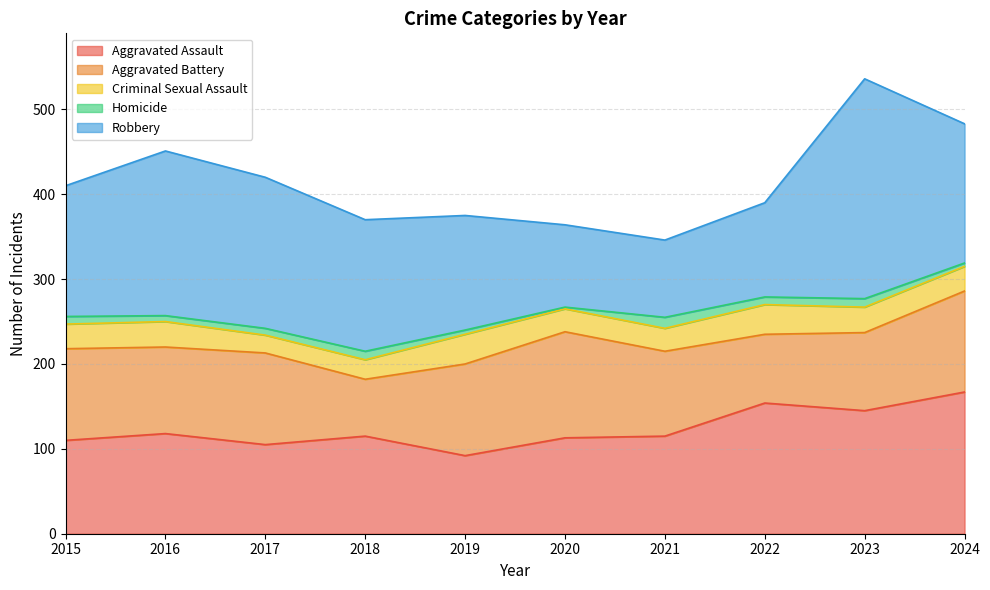

What is the sum of all Robbery values?

1538